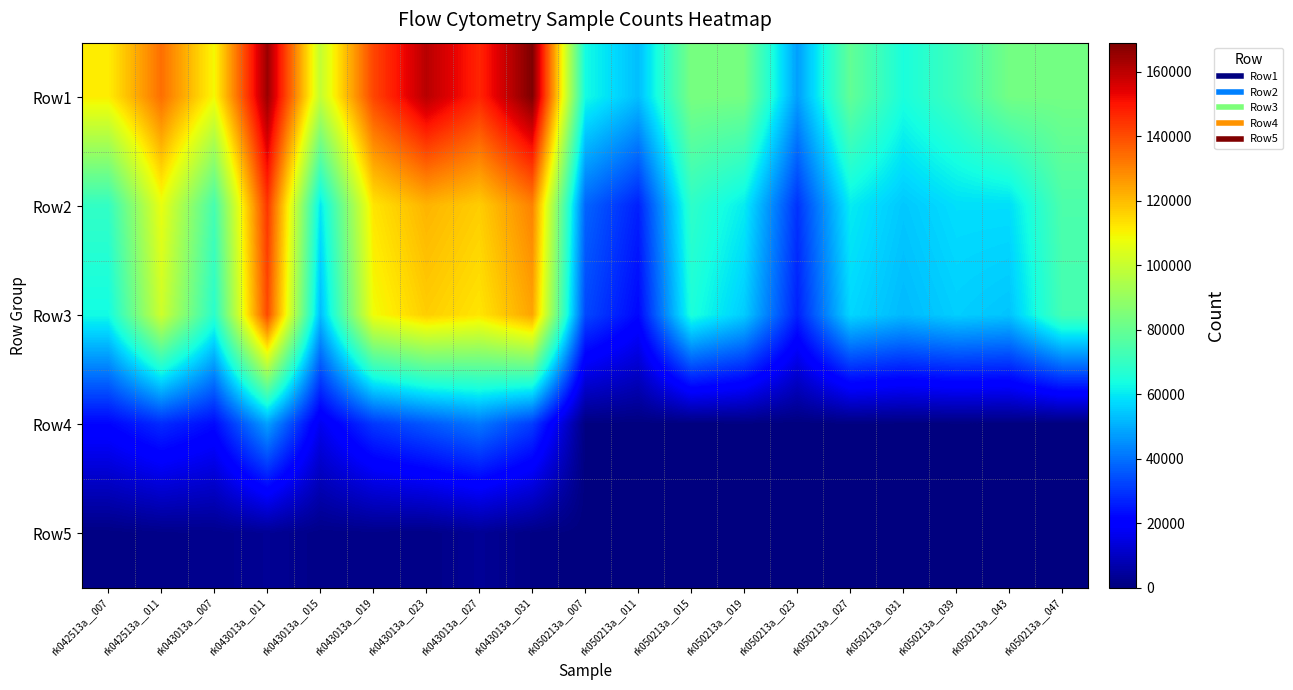

Rank the series by their maximum value, from highest to lowest.

Row1, Row2, Row3, Row4, Row5